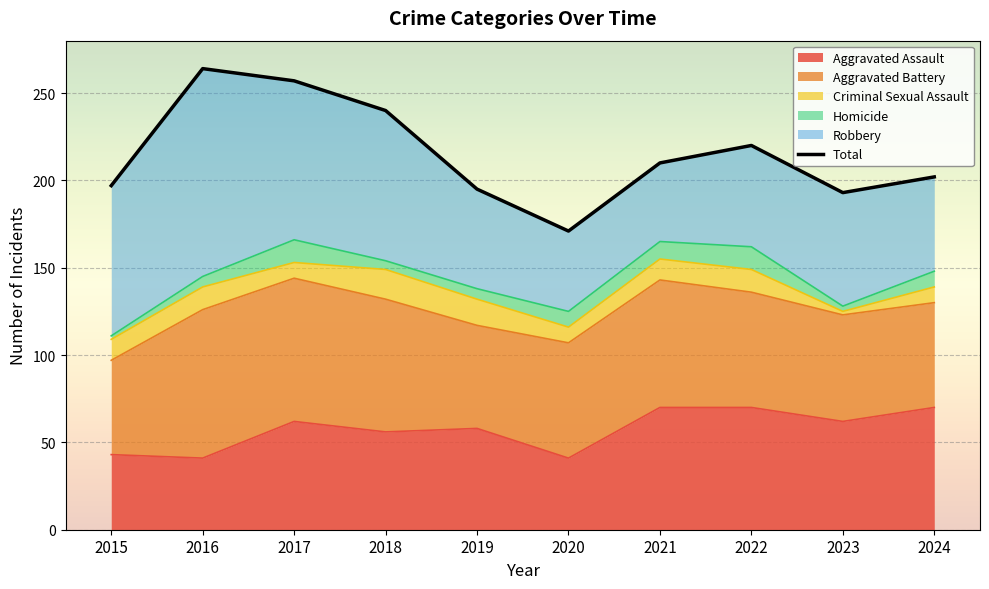

What is the difference between the maximum and minimum values?

93